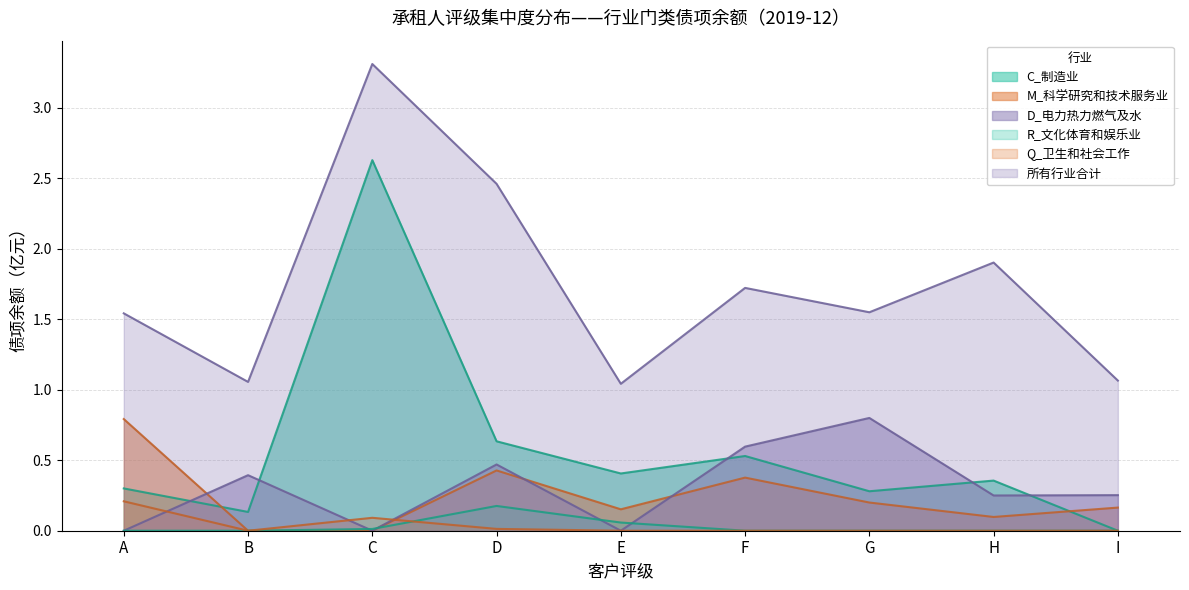

Read the C_制造业_债项余额 value at D.

0.6